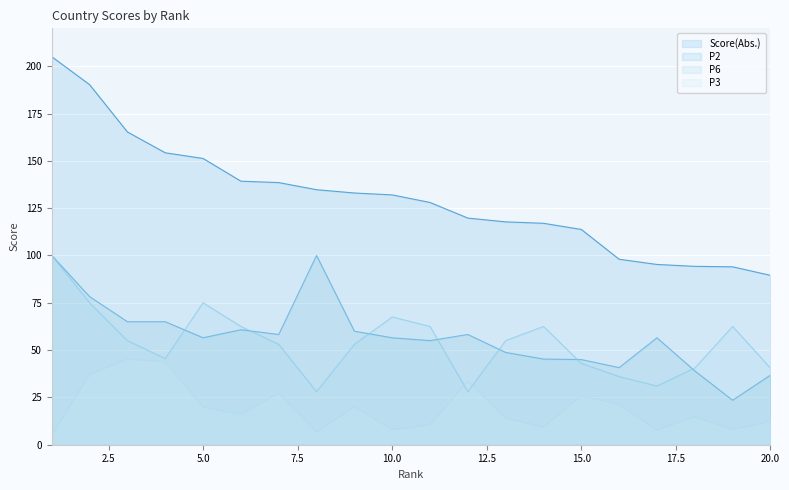

In P3, how many points are higher than both neighbors (excluding endpoints)?

6